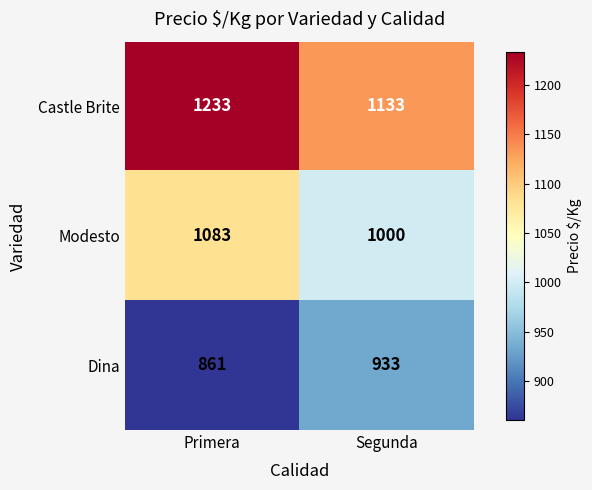

Count the number of categories in the chart.

2